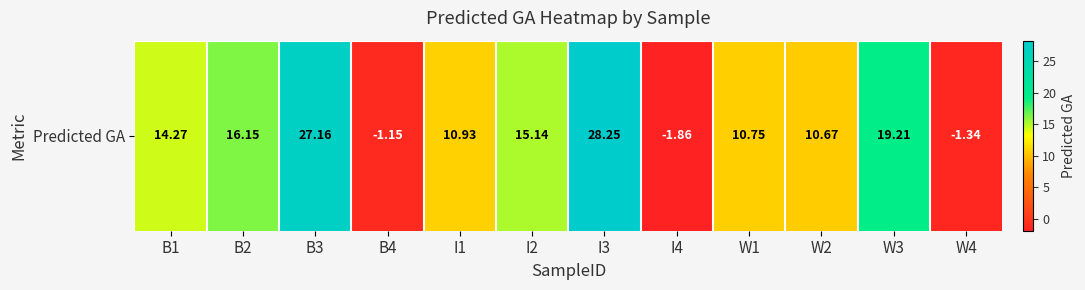

What is the difference between the values at I4 and W4?

0.5